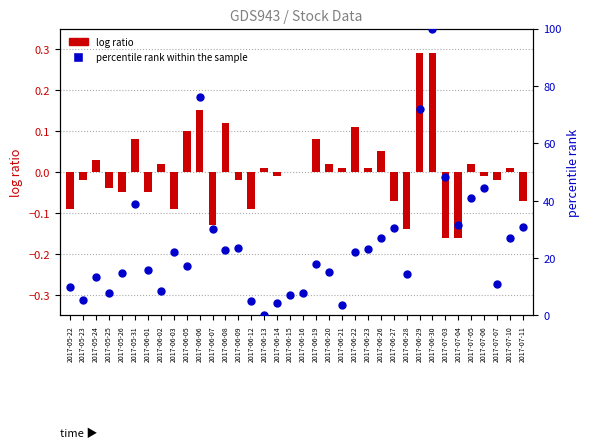

At which category is the sum across all series the highest?

2017-06-30